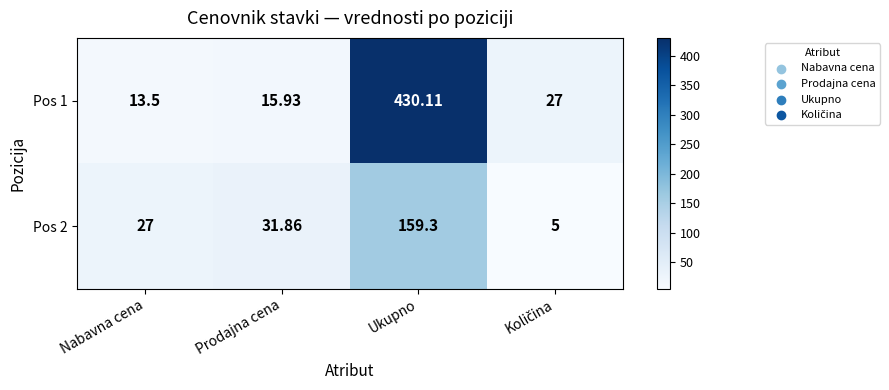

At which category does the chart reach its peak across all series?

Ukupno